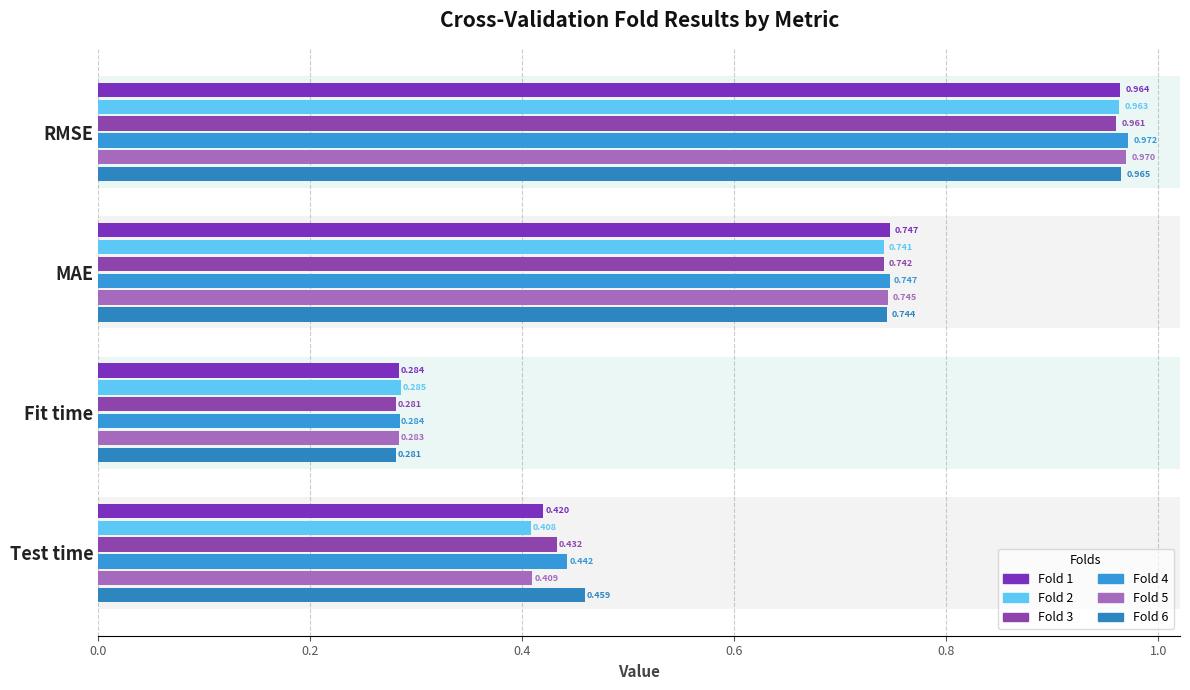

Reading left to right, list all the values displayed in this chart.

Fold 1: 1.0	0.7	0.3	0.4
Fold 2: 1.0	0.7	0.3	0.4
Fold 3: 1.0	0.7	0.3	0.4
Fold 4: 1.0	0.7	0.3	0.4
Fold 5: 1.0	0.7	0.3	0.4
Fold 6: 1.0	0.7	0.3	0.5